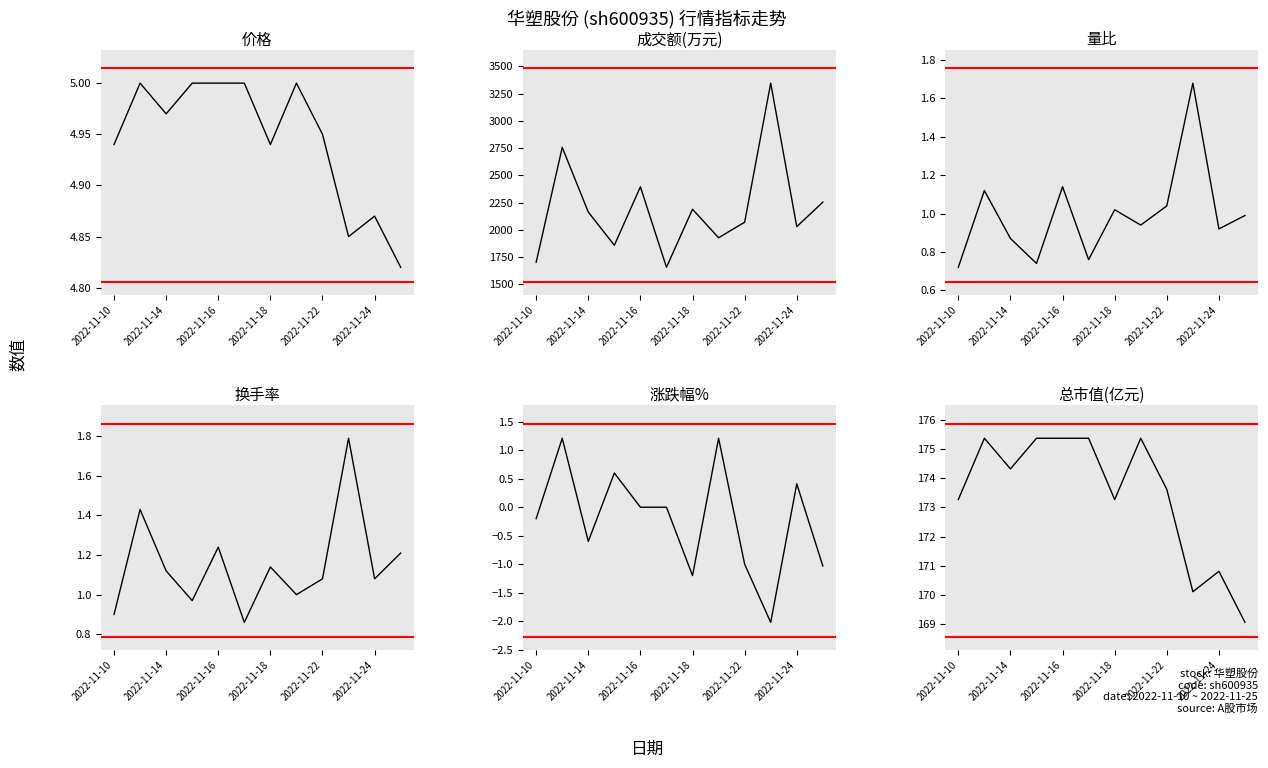

In 涨跌幅%, how many points are lower than both neighbors (excluding endpoints)?

3